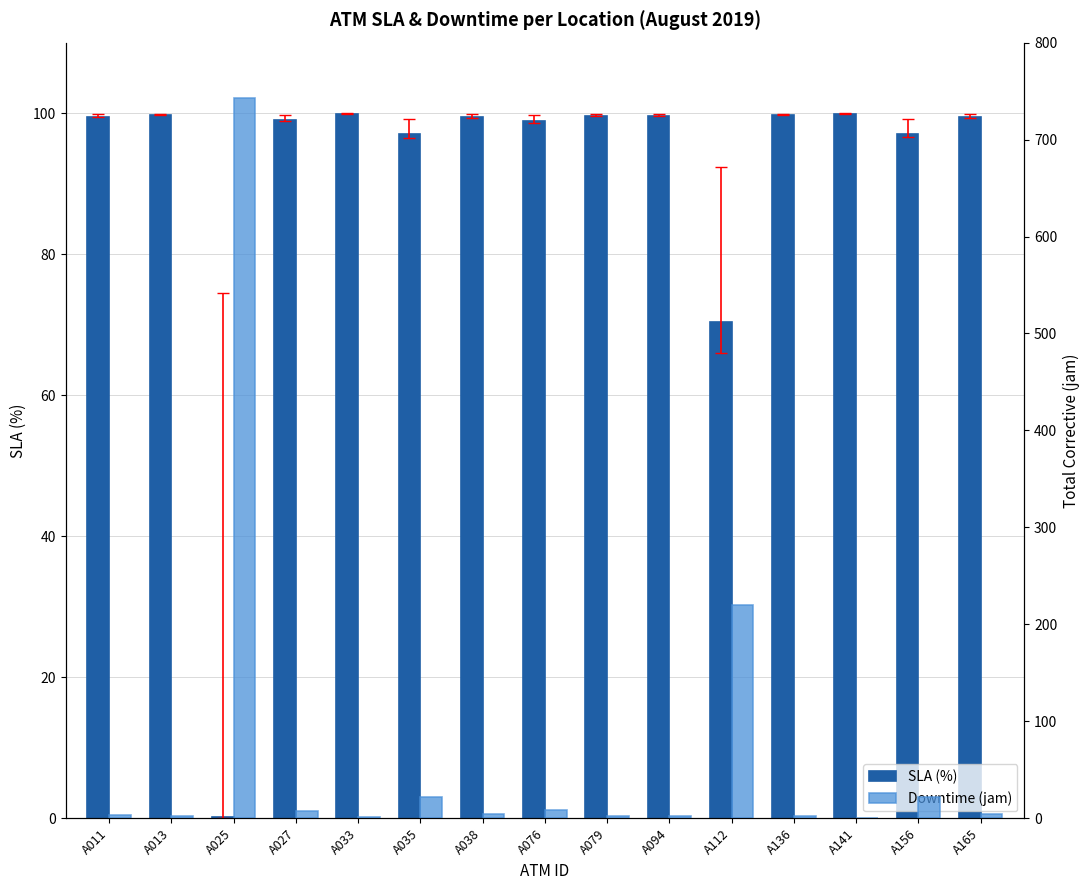

What is the value of the SLA (%) bar at the 9th from the left?

99.6